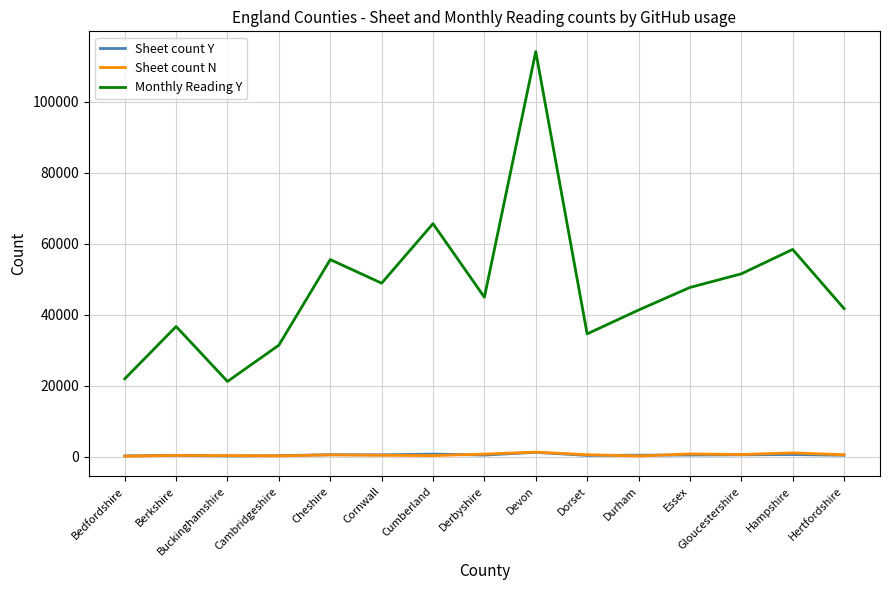

What is the greatest value displayed?

114079